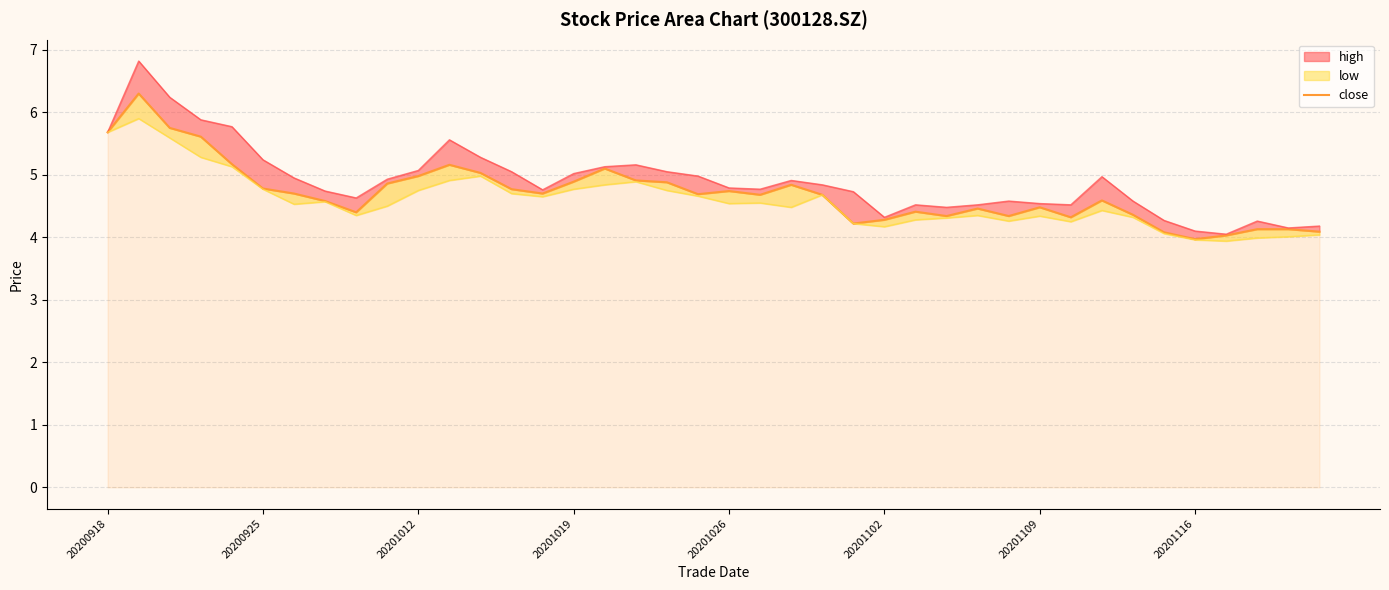

What is the difference between the second highest and second lowest values?

1.7